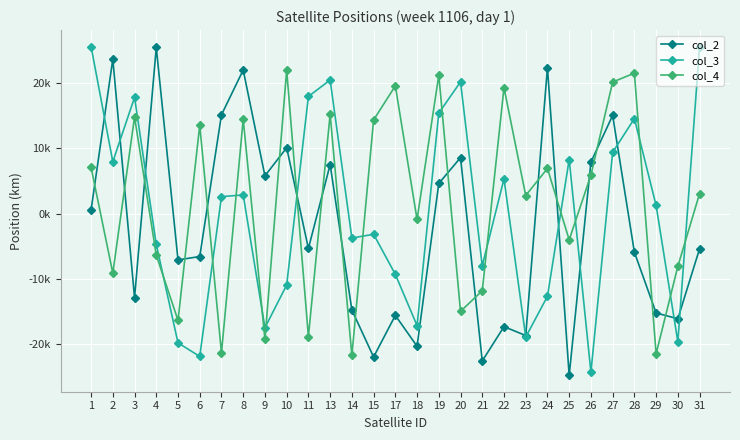

Does the chart have visible grid lines?

Yes